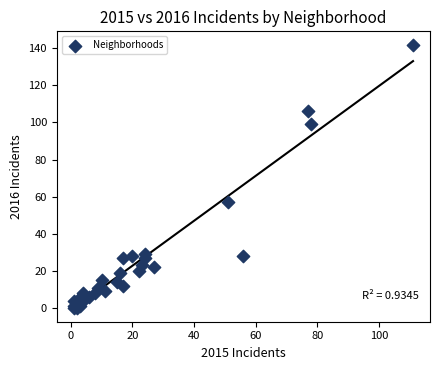

What Y value in the scatter plot is closest to 71?

57